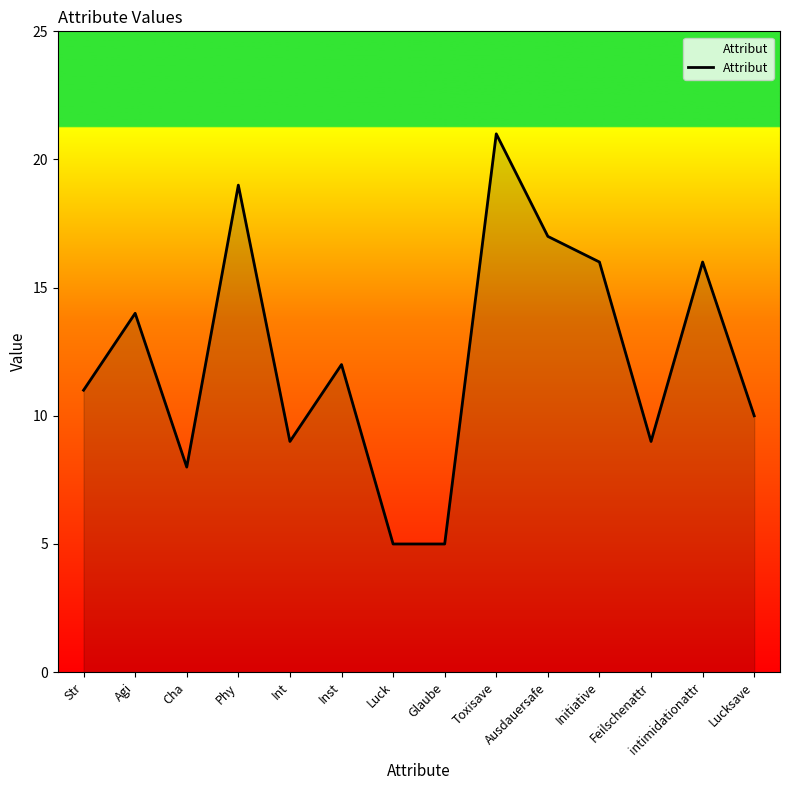

What value does the data have at Phy, to the nearest 5?

20